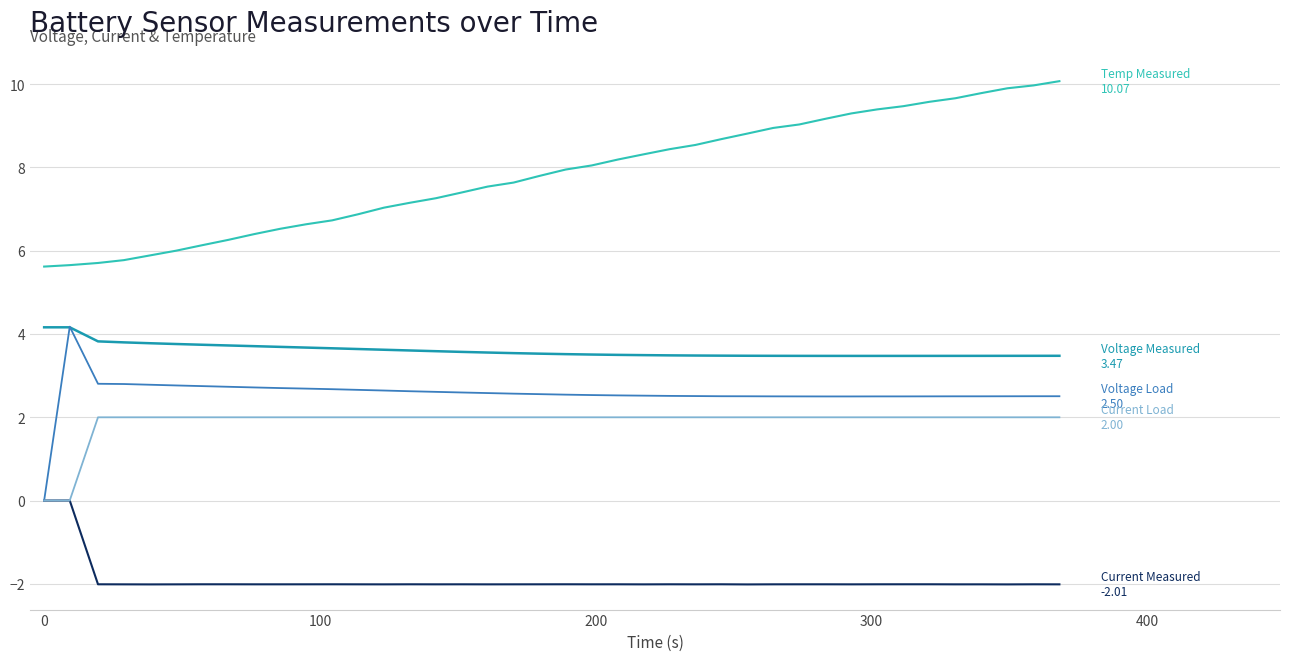

What is the greatest value displayed?

10.1